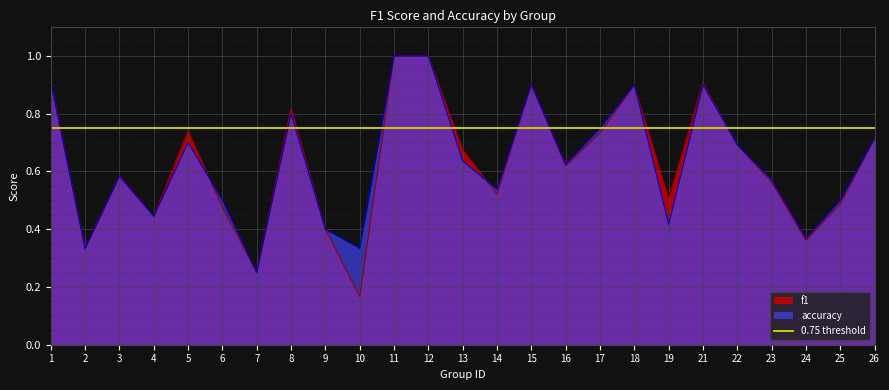

What is the value of the f1 point at the 4th from the left?

0.4